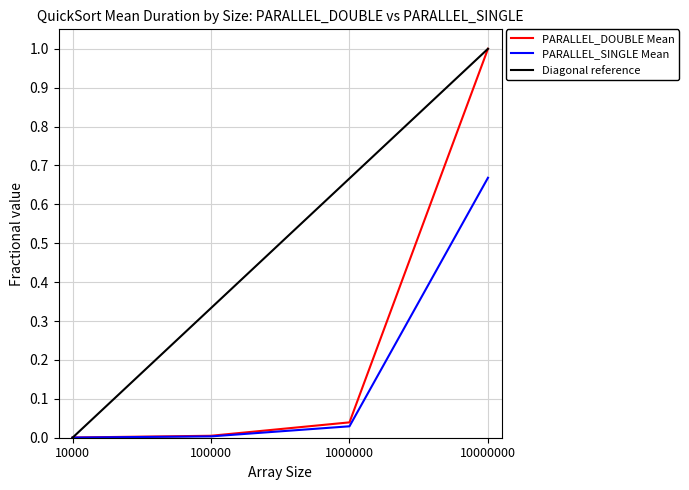

True or false: Diagonal reference has more than 1 interior local peaks.

False